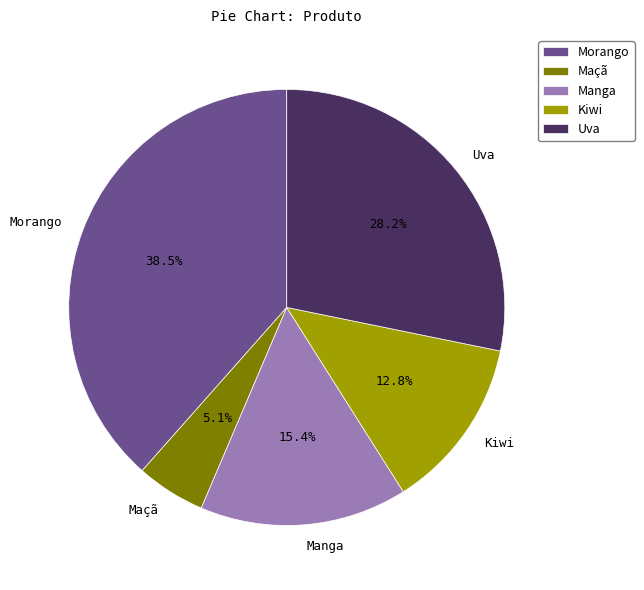

What is the largest slice in the pie chart?

Morango